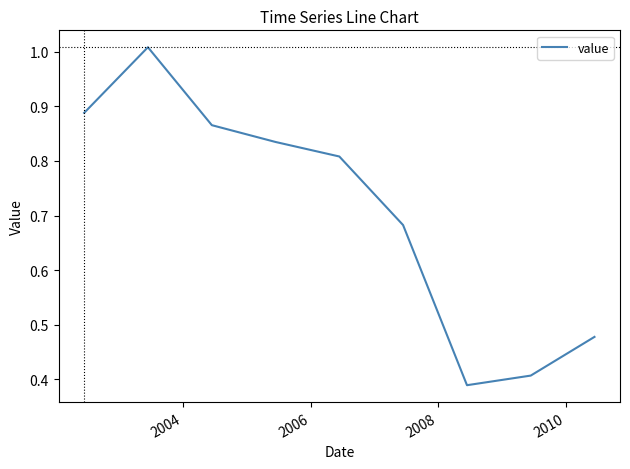

What is the difference between the maximum and minimum values?

0.6